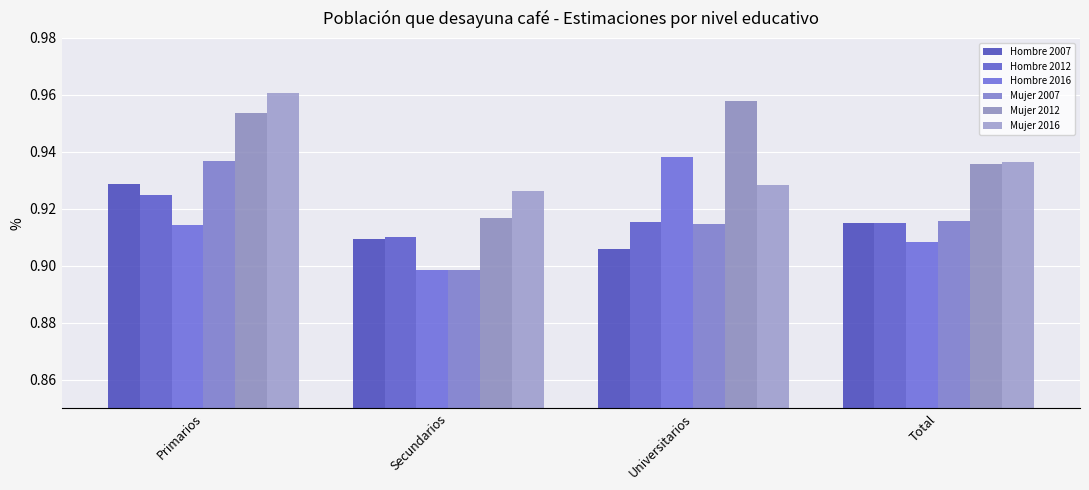

What is the sum of all Hombre 2007 values?

3.7